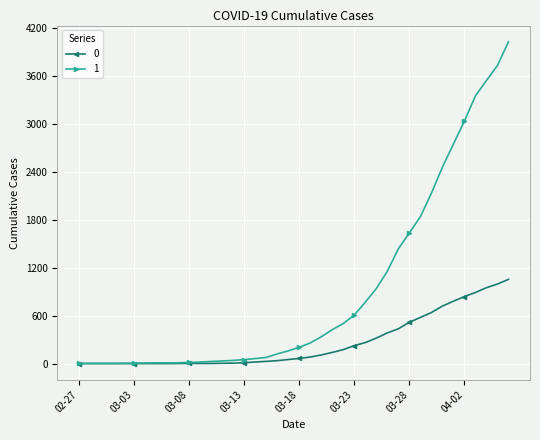

List the series in order of their overall mean, highest first.

1, 0